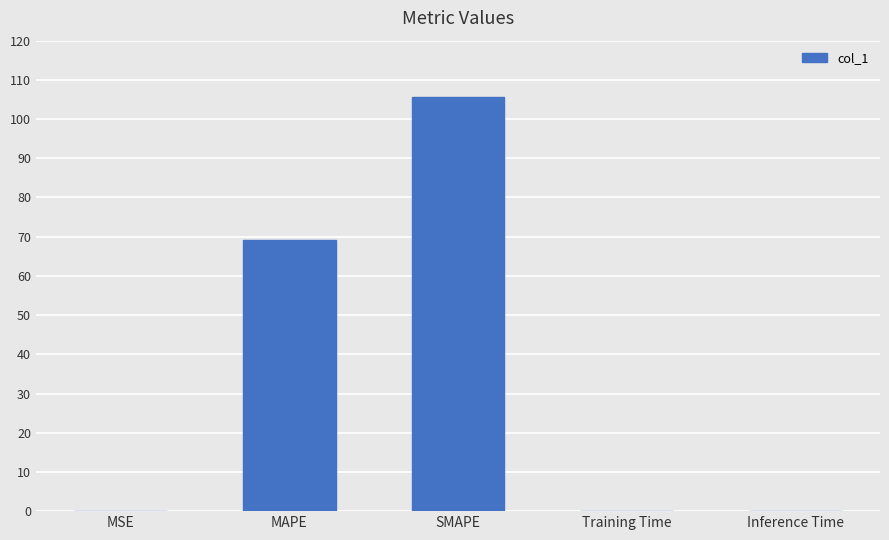

At which label is the value closest to 52?

MAPE